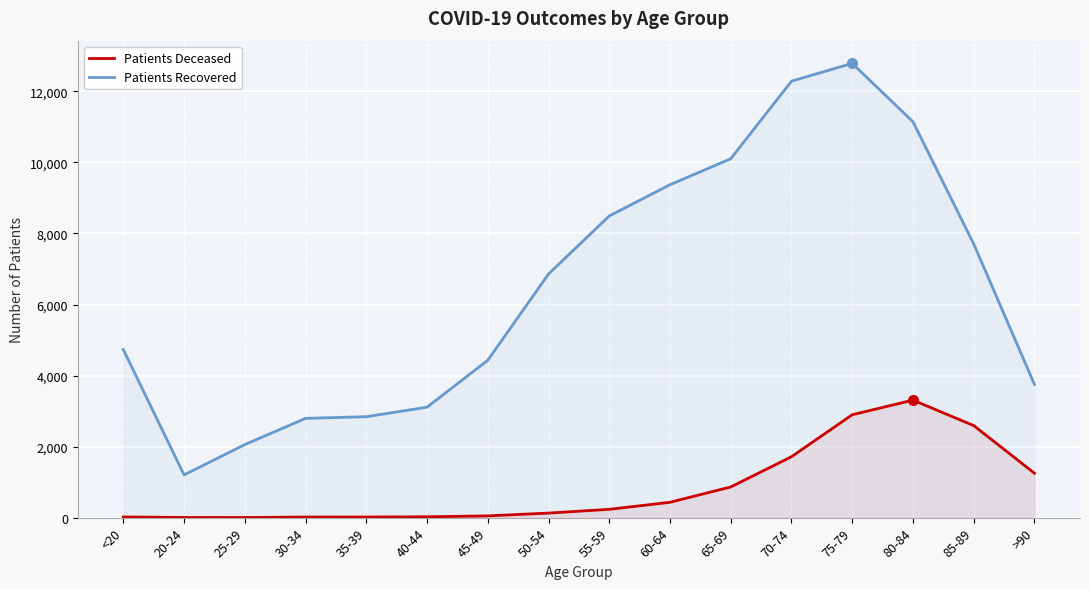

Which series has the largest range (max minus min)?

Patients Recovered